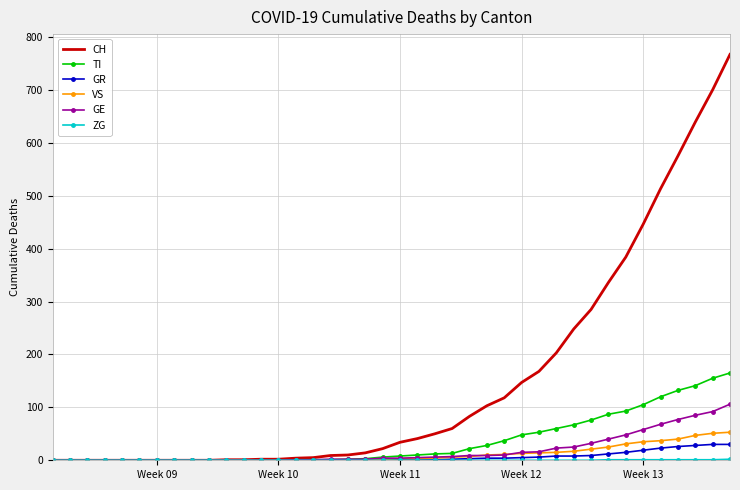

Which series has the largest total across all categories?

CH